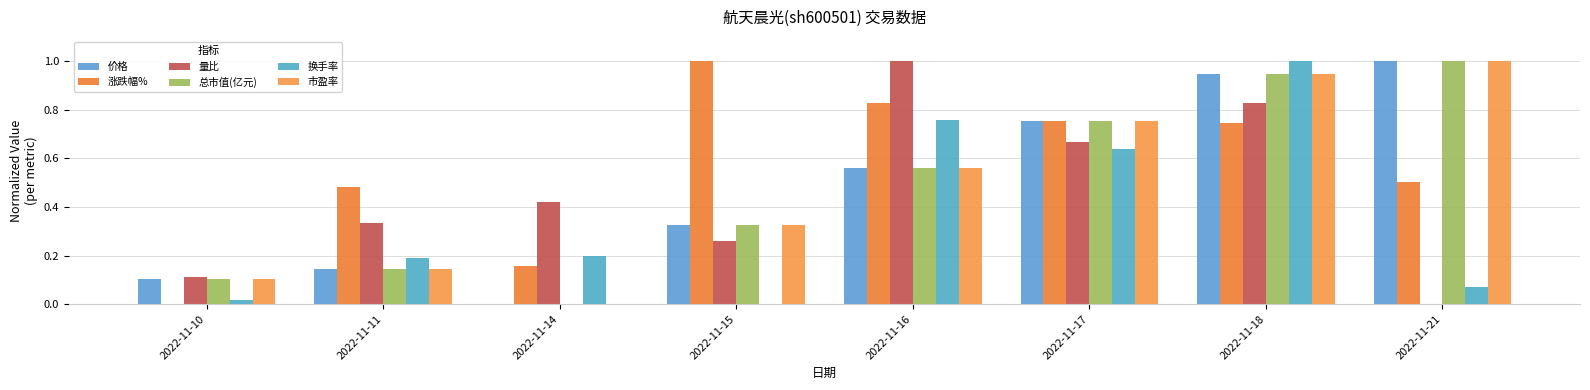

Count the number of data series in this chart.

6